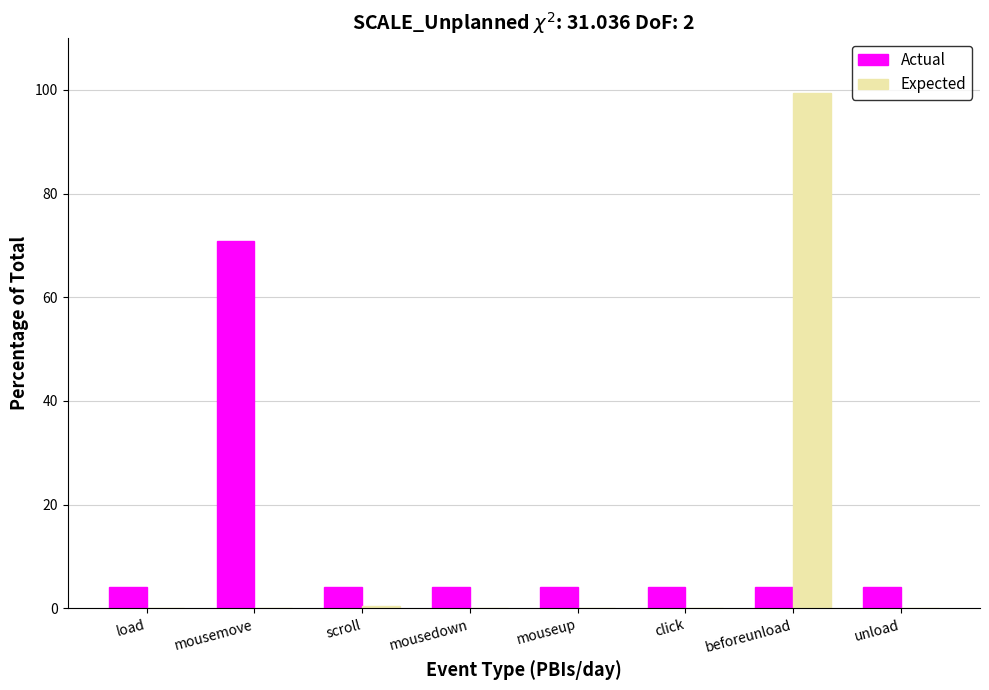

How many series are shown in this chart?

2